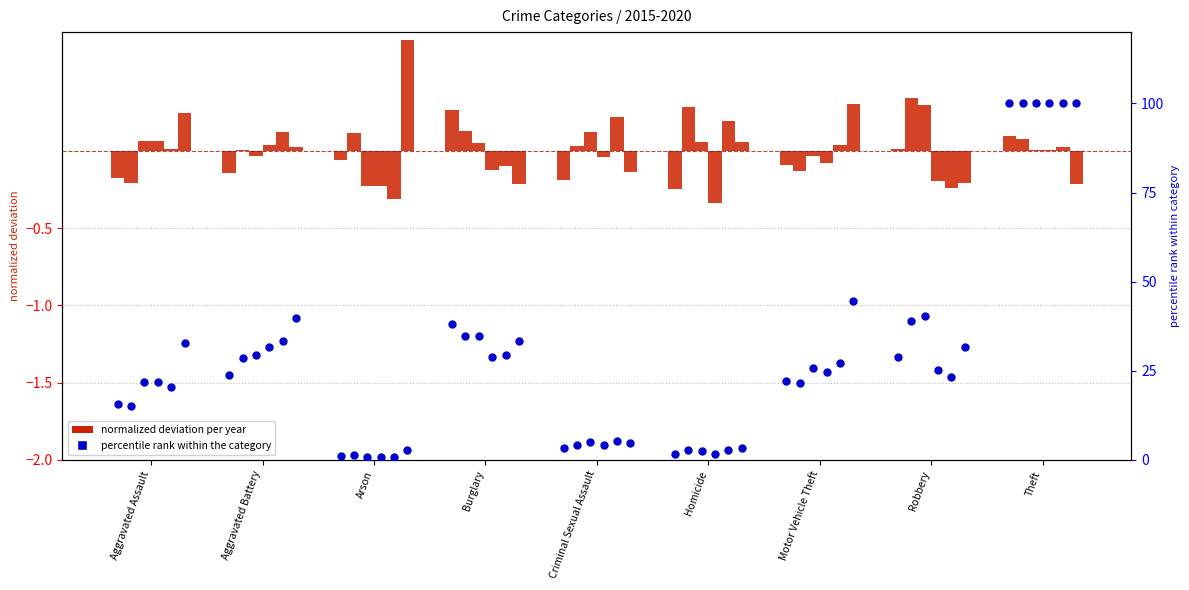

What is the change in value from Aggravated Assault to Aggravated Battery?

+8.4